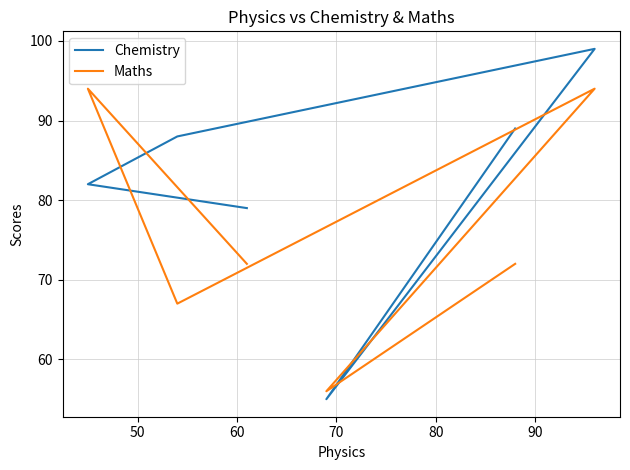

What is the maximum value shown in the chart?

99